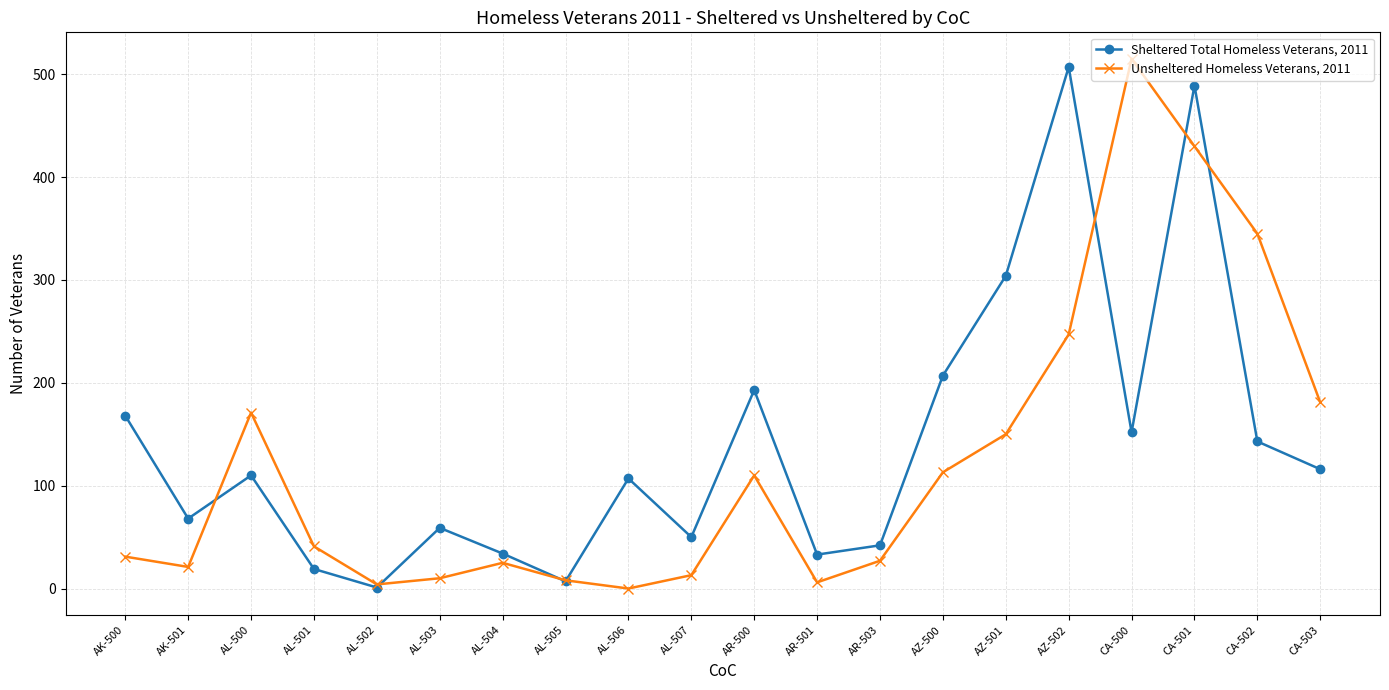

Which series has the largest total across all categories?

Sheltered Total Homeless Veterans, 2011